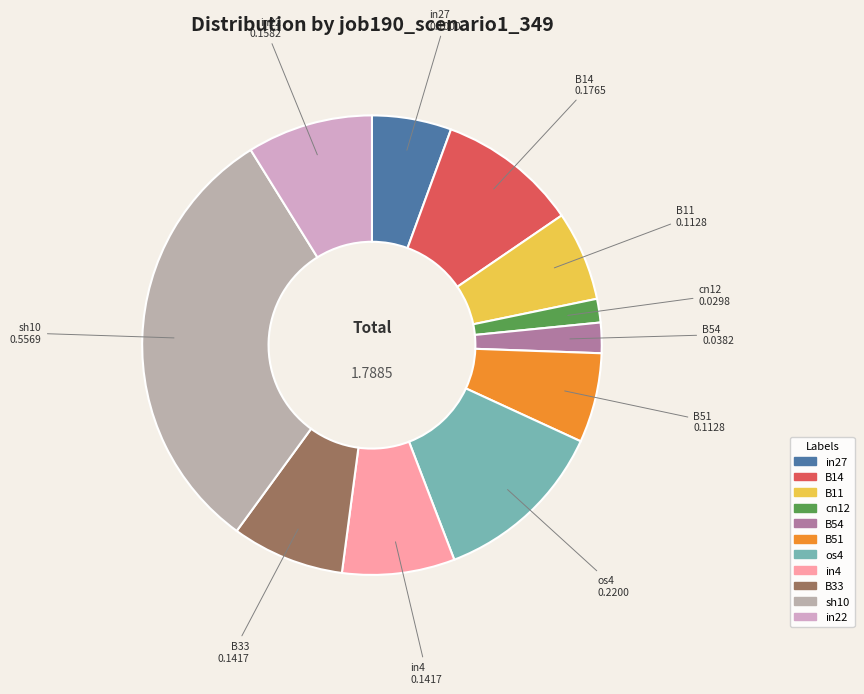

True or false: cn12 accounts for 2% of the total.

True